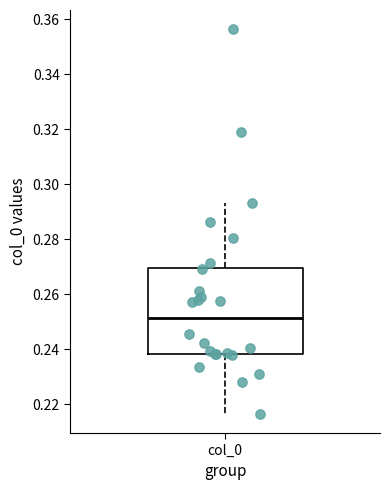

Where does the median line of the box for col_0 sit on the y-axis? The values are not printed on the chart, so give them approximately, as read against the axis.

0.252